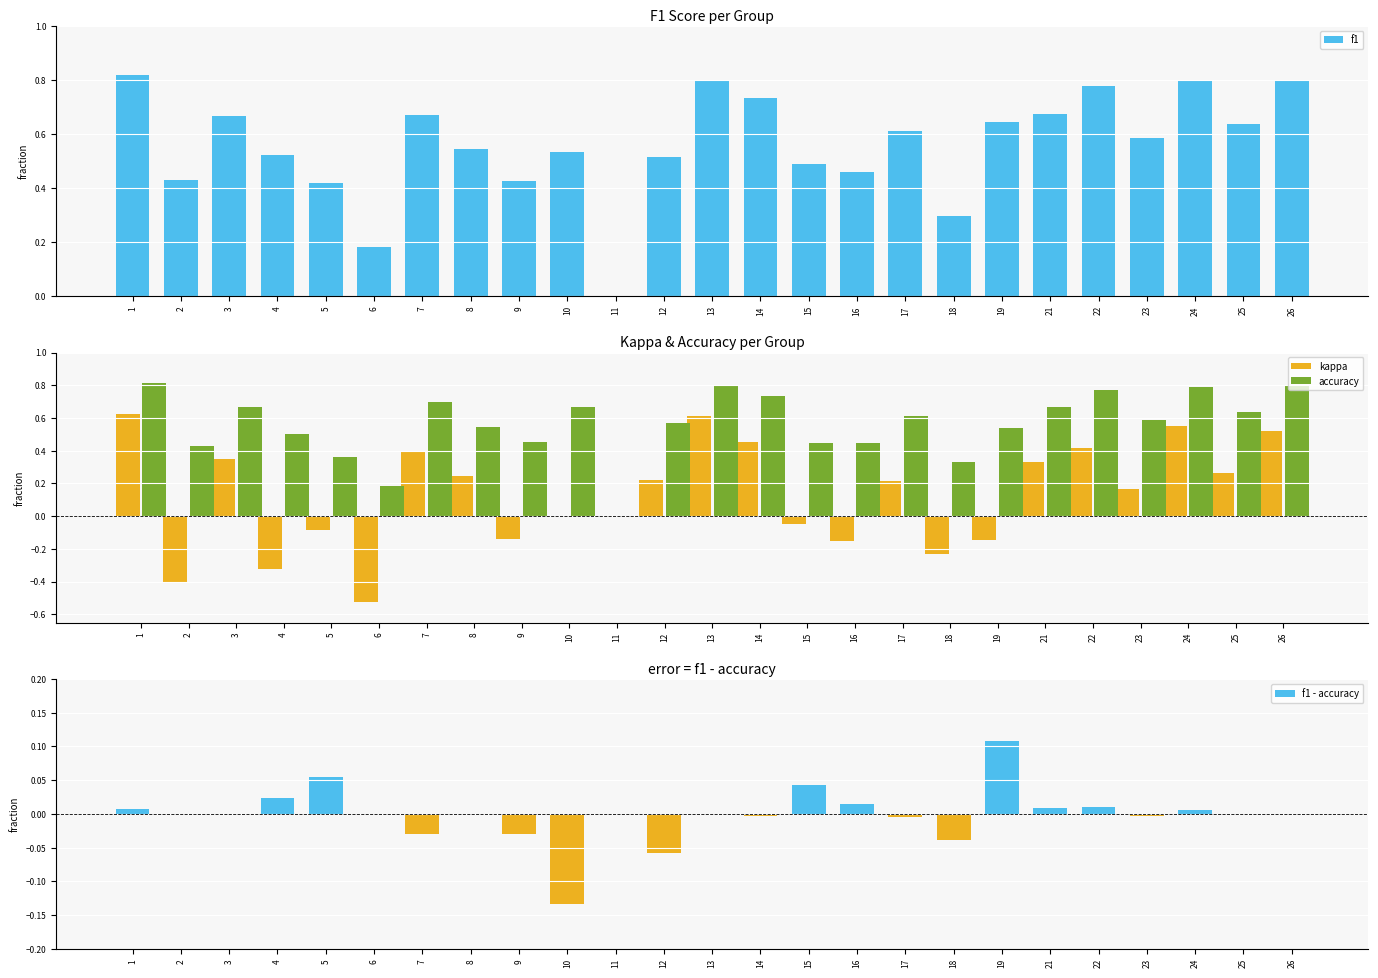

Which category has the highest value in the kappa series?

1